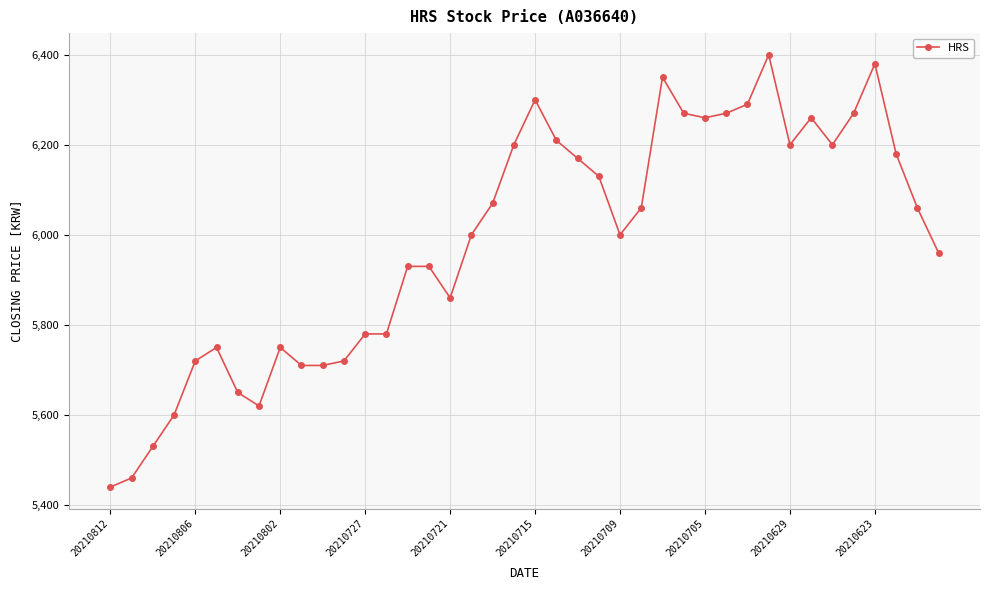

How many distinct data groups are displayed?

1